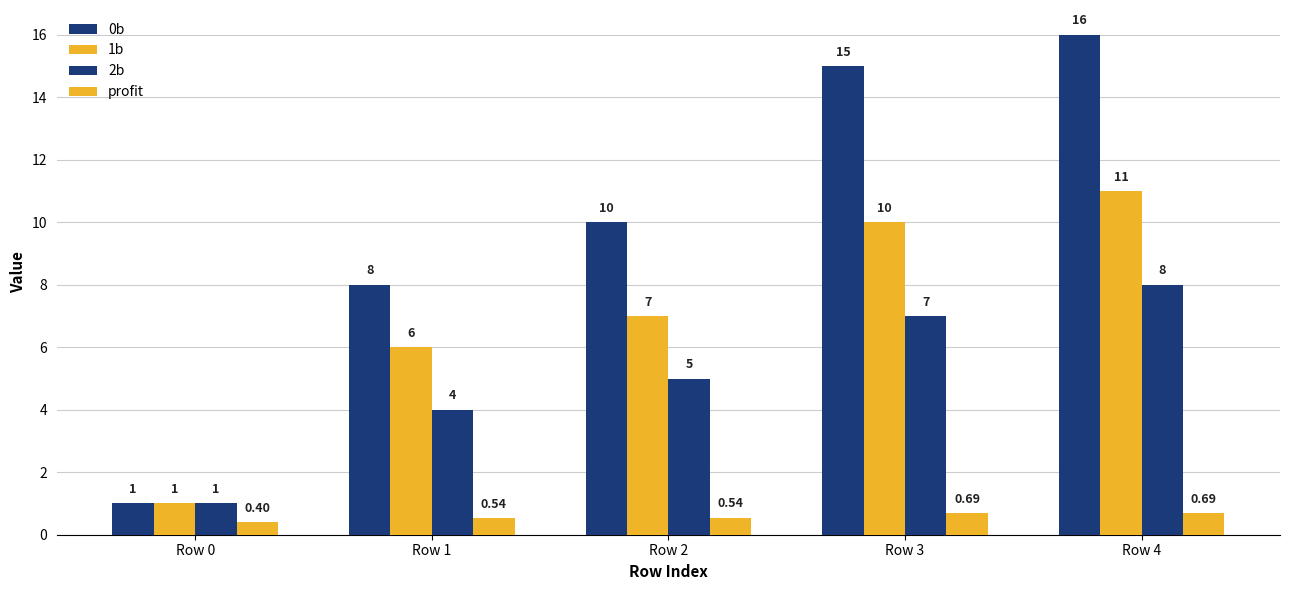

Which series changed the most between Row 0 and Row 1?

0b